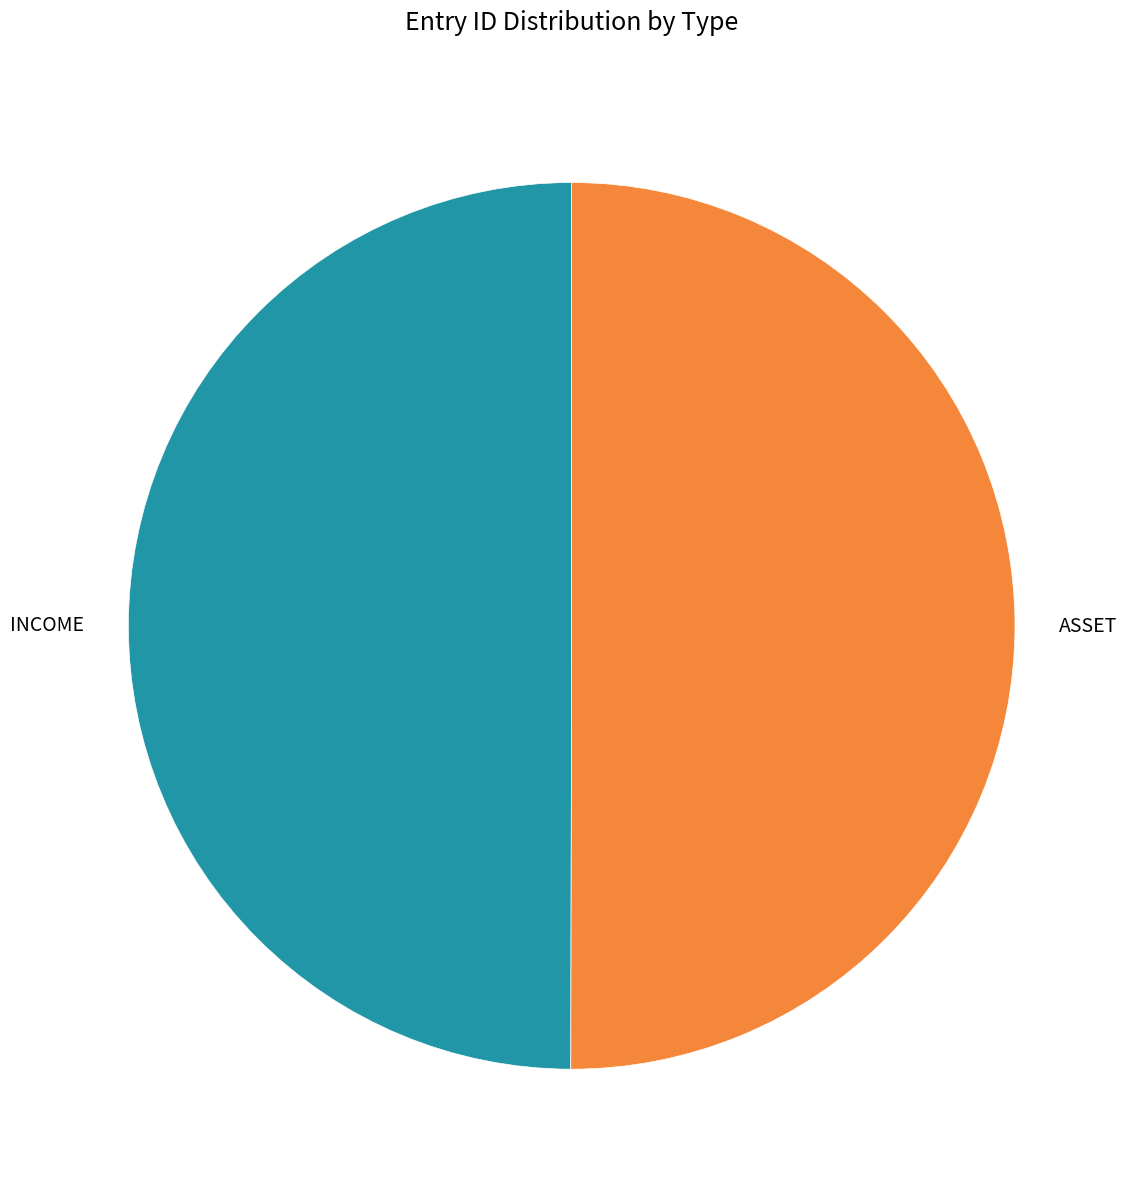

Is it true that ASSET is 43% of the pie?

False